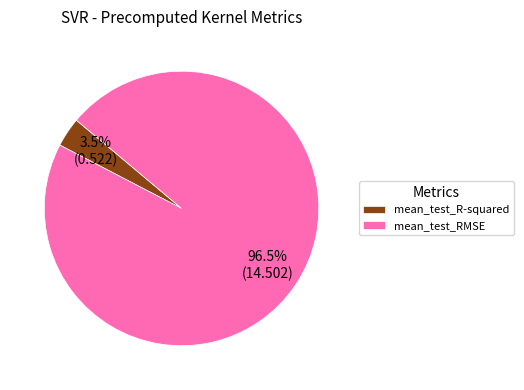

Is there a majority slice in this chart?

Yes